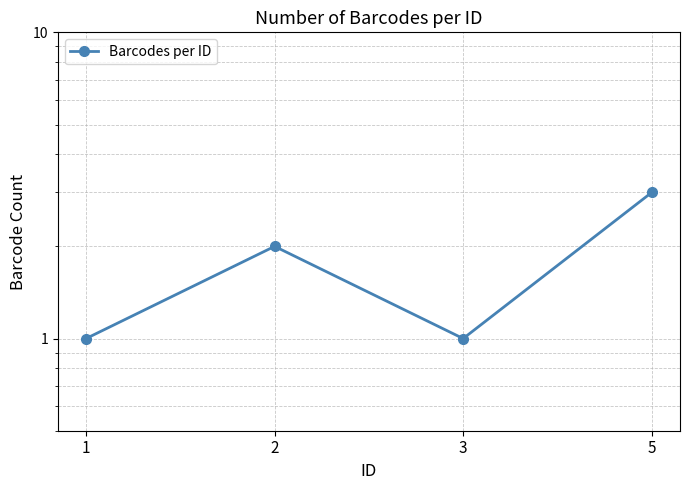

How many values are below 2?

2